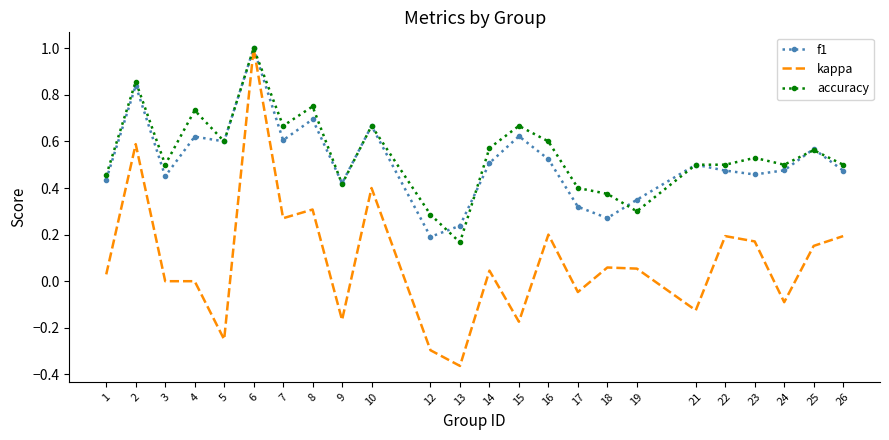

Which series has the largest range (max minus min)?

kappa